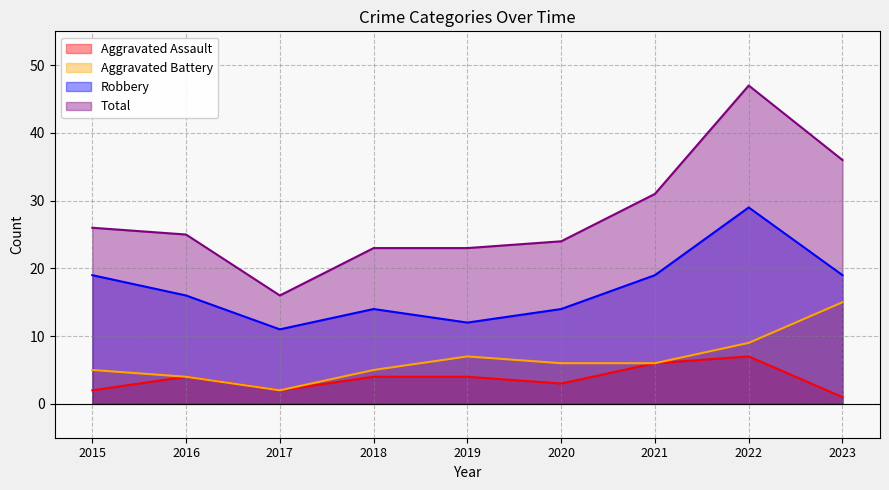

Rank the series at 2023 from highest to lowest value.

Total, Robbery, Aggravated Battery, Aggravated Assault